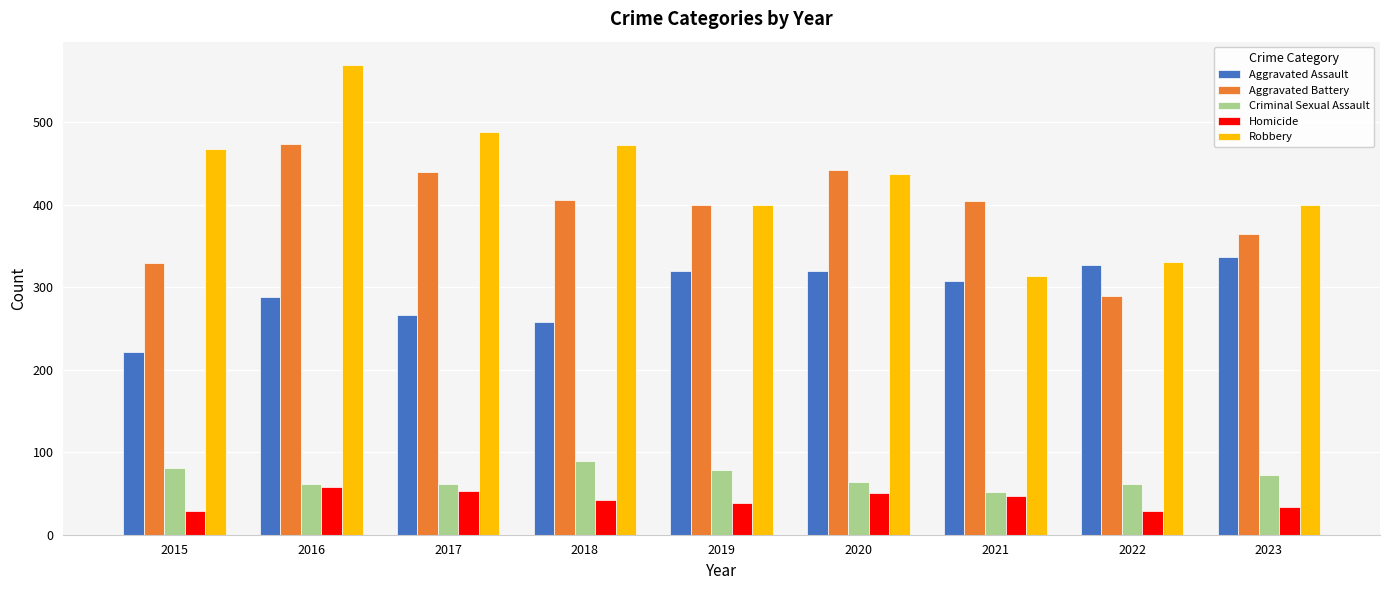

At how many categories does at least one series exceed 31?

9